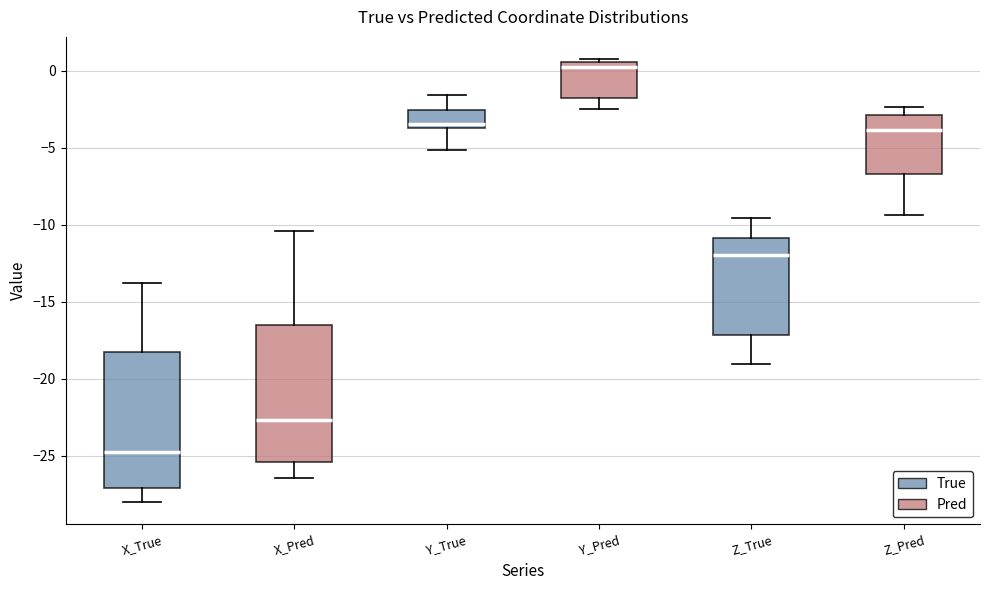

Reading left to right, read every box against the y-axis: the position of its median line, the range the box covers, and the ends of its whiskers. The values are not printed on the chart, so give them approximately, as read against the axis.

X_True: median -25.0, box -27.0 to -18.5, whiskers -28.0 to -14.0
X_Pred: median -22.5, box -25.5 to -16.5, whiskers -26.5 to -10.5
Y_True: median -3.5 (just above the box's lower edge), box -3.5 to -2.5, whiskers -5.0 to -1.5
Y_Pred: median 0.0, box -2.0 to 0.5, whiskers -2.5 to 0.5 (just above the box's upper edge)
Z_True: median -12.0, box -17.0 to -11.0, whiskers -19.0 to -9.5
Z_Pred: median -4.0, box -6.5 to -3.0, whiskers -9.5 to -2.5